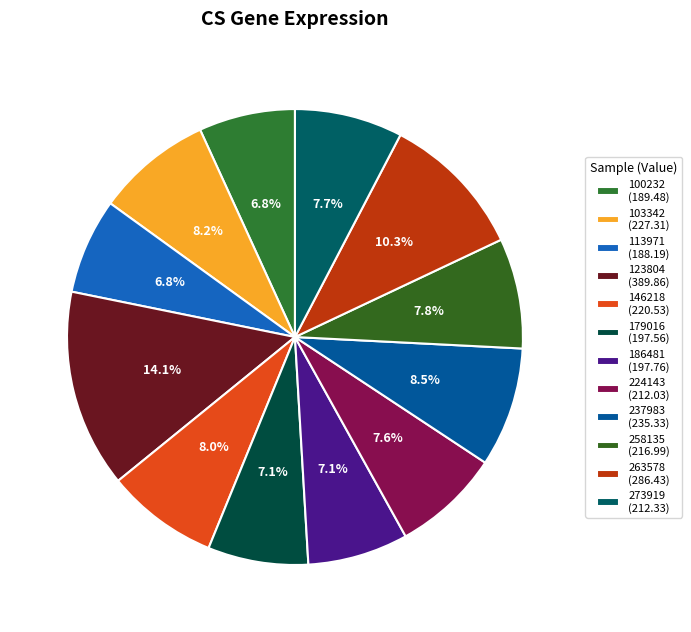

How many slices are in this pie chart?

12